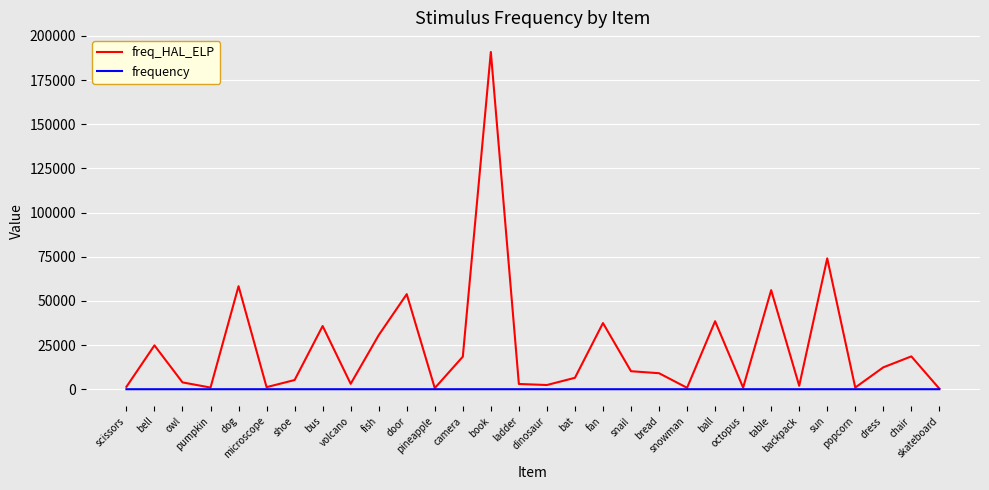

Which series has the widest spread of values?

freq_HAL_ELP